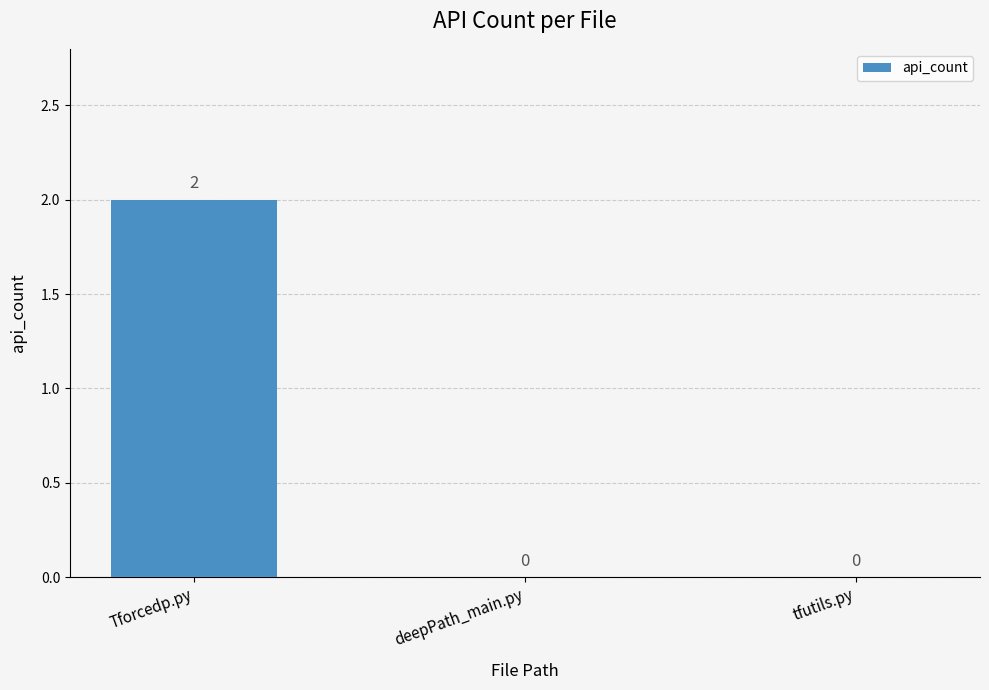

How many values are between 0 and 2?

3